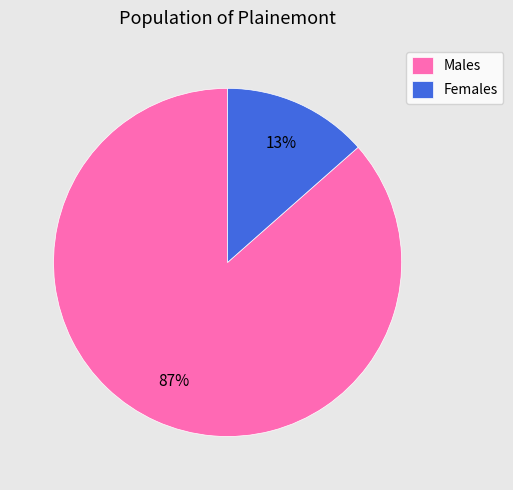

Rank the categories by value from lowest to highest.

Females, Males